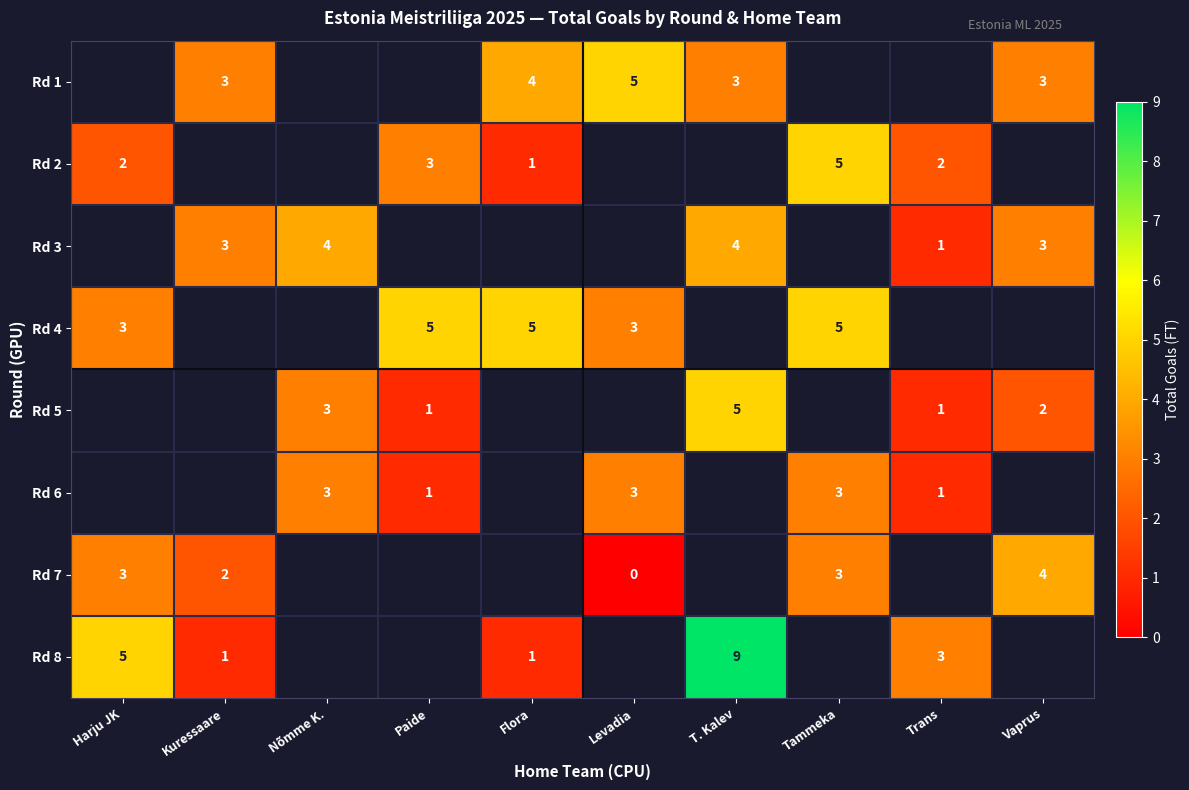

Where is row_7 nearest to the value 5?

Harju JK